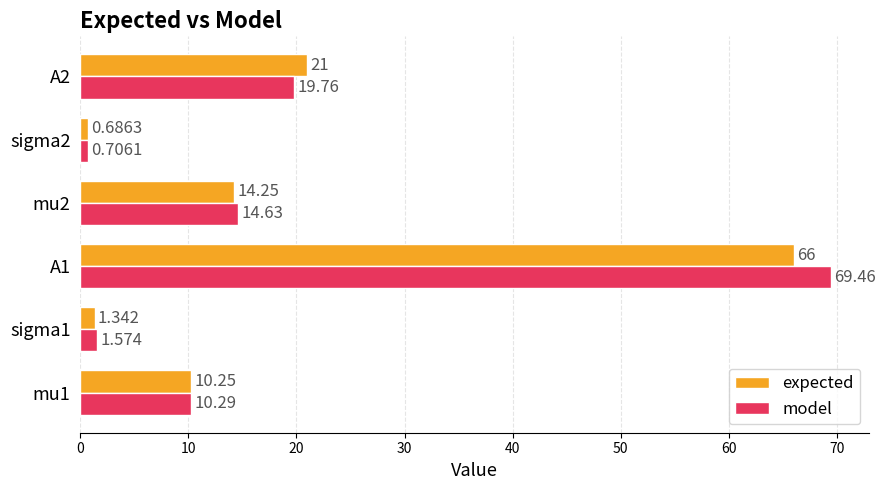

Which series changed the most between A1 and A2?

model